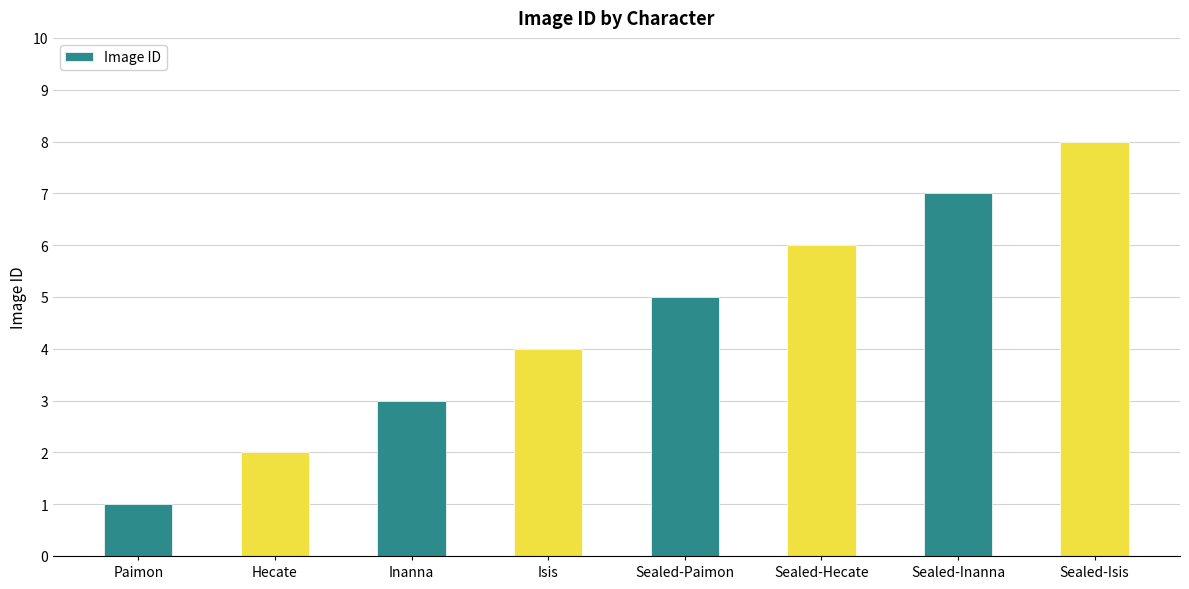

List the labels in order of value, smallest first.

Paimon, Hecate, Inanna, Isis, Sealed-Paimon, Sealed-Hecate, Sealed-Inanna, Sealed-Isis